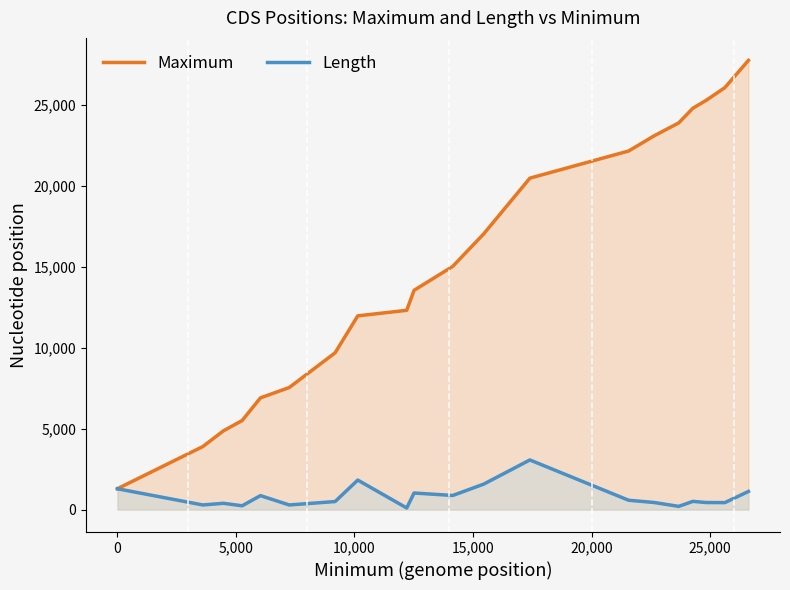

Which series has the largest range (max minus min)?

Maximum